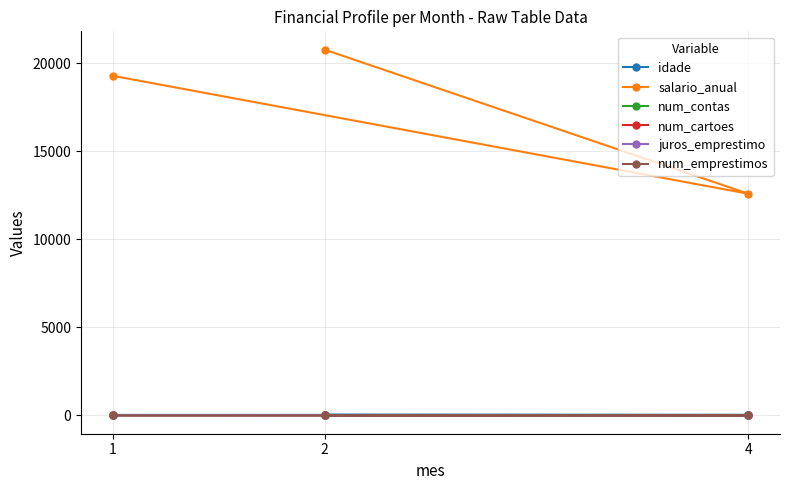

What is the smallest value displayed?

3.0